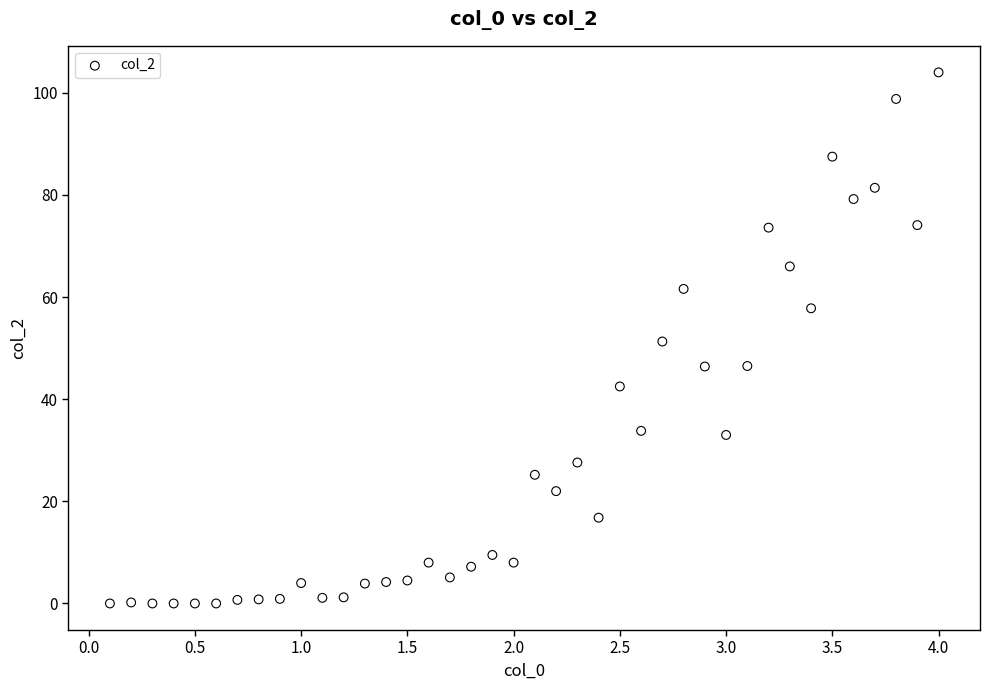

What is the range of Y values (max minus min)?

104.0